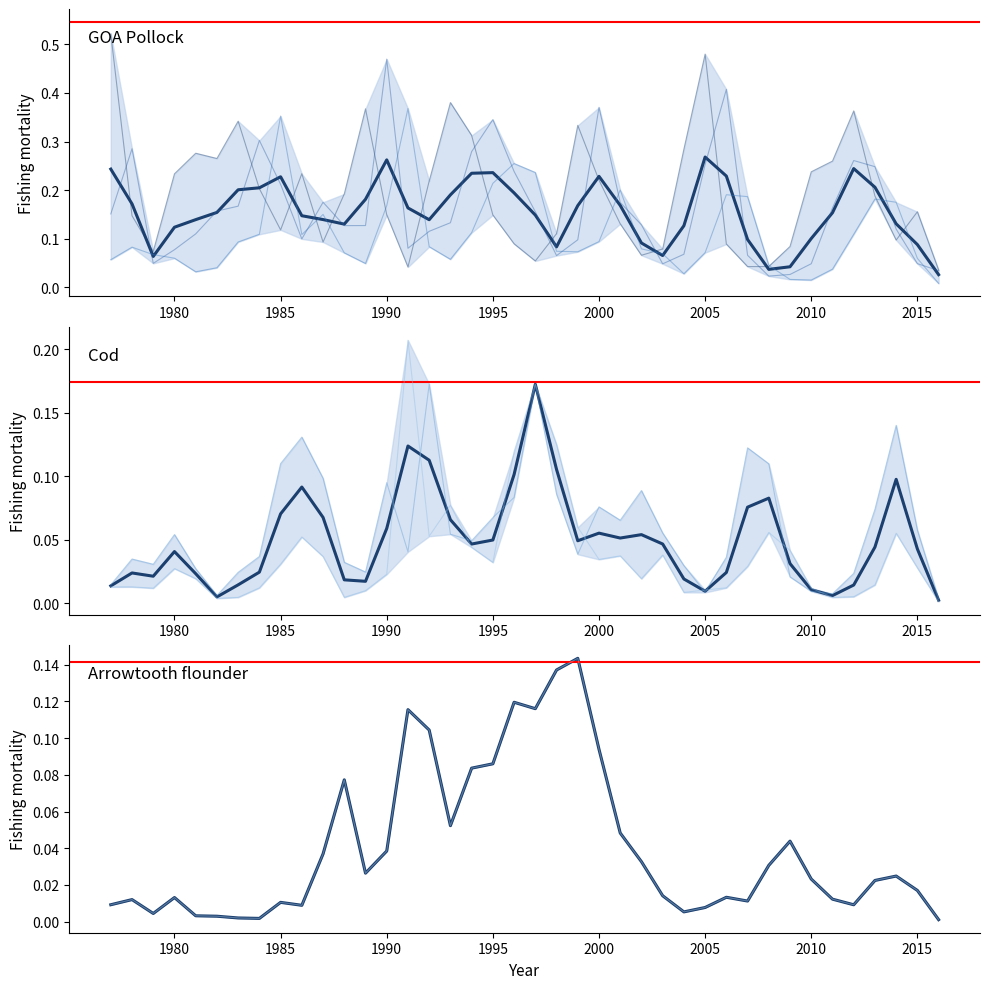

What is the greatest value displayed?

0.5